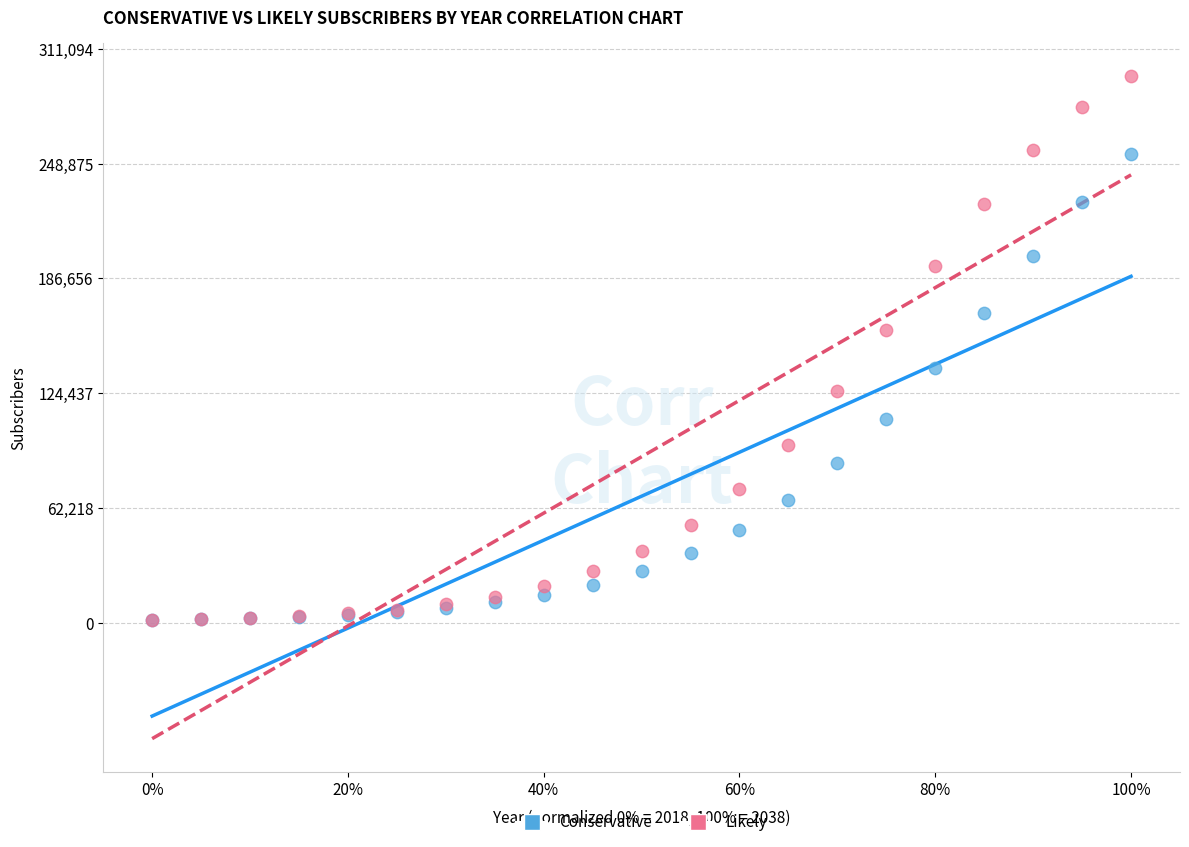

What are all the series names shown in the legend?

Conservative, Likely